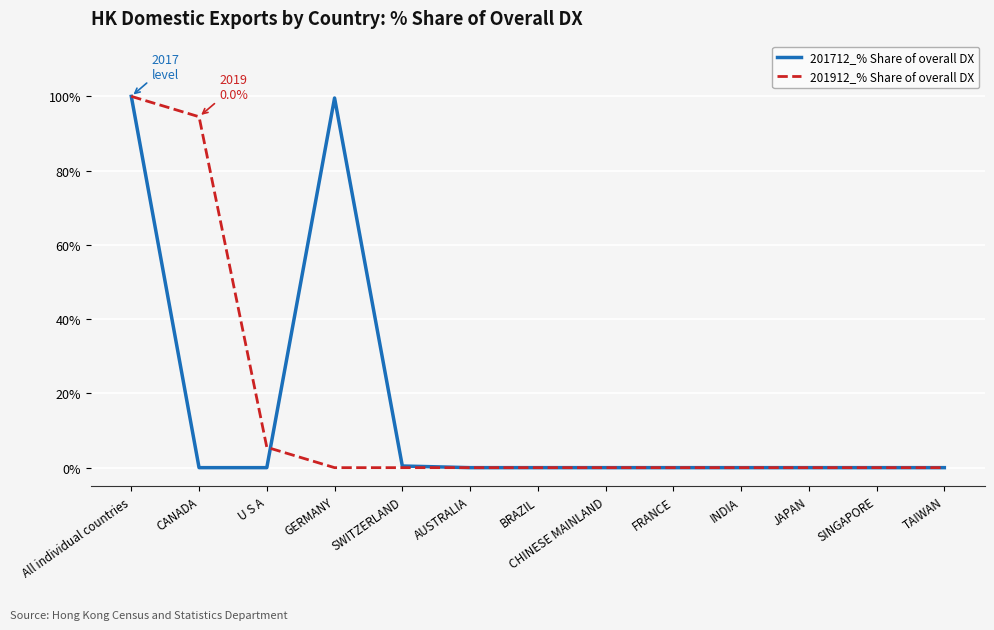

Is the value of 201712_% Share of overall DX at All individual countries greater than the value of 201912_% Share of overall DX at CANADA?

Yes